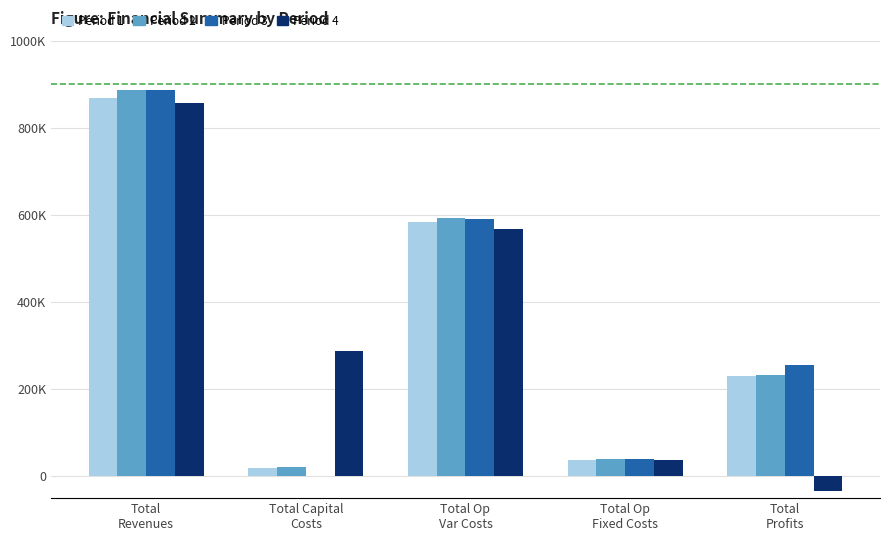

How many series are shown in this chart?

4